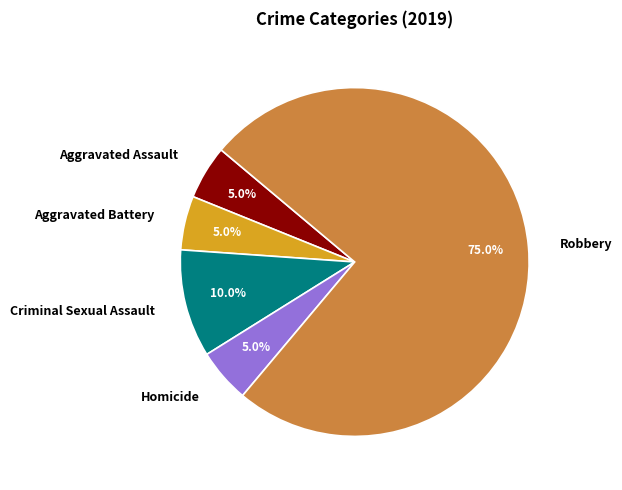

To the nearest percent, what is the difference between the largest and smallest slice percentages?

70%